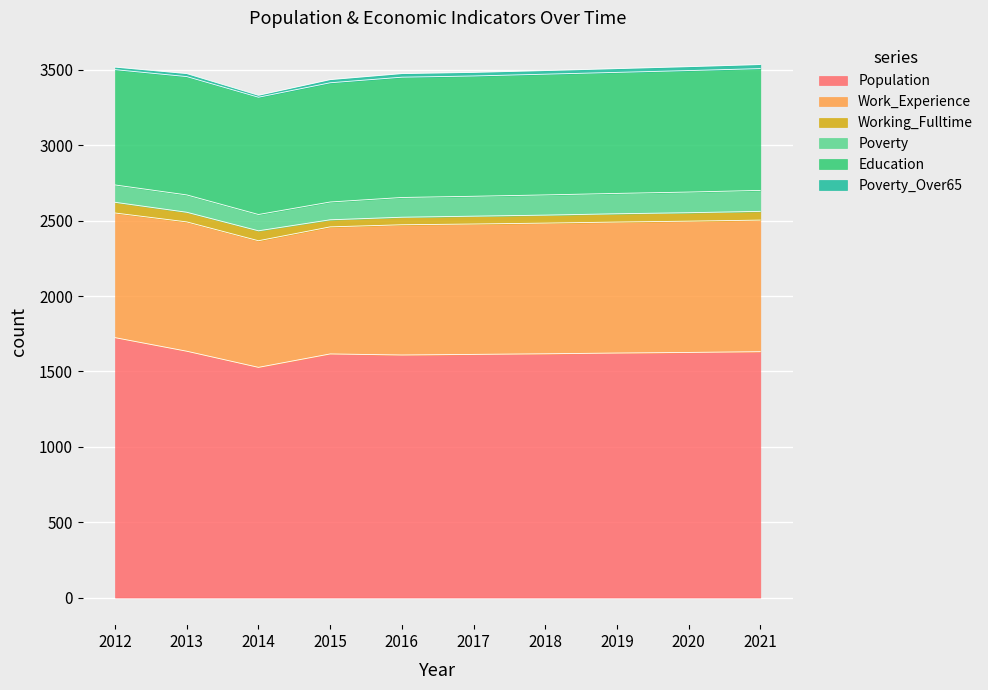

Which category has the highest value in the Population series?

2012